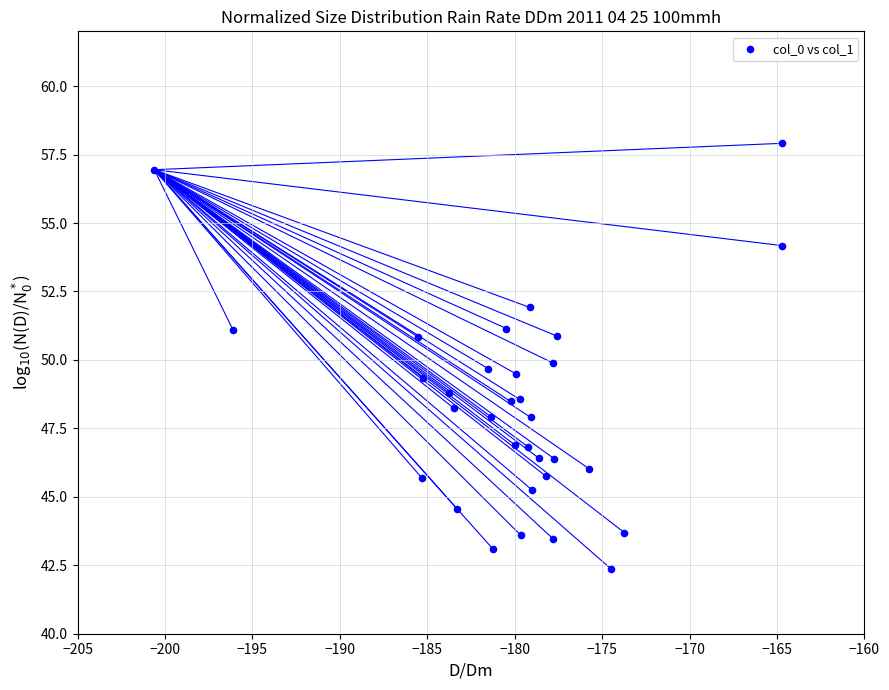

What is the range of X values (max minus min)?

35.9